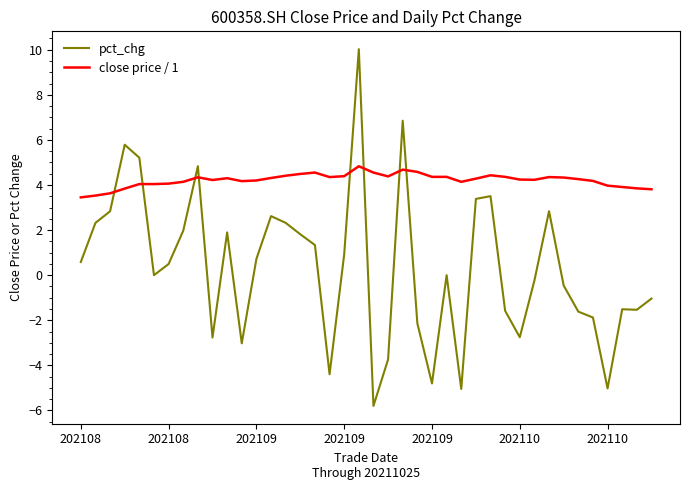

List the series in order of their overall mean, highest first.

close price / 1, pct_chg